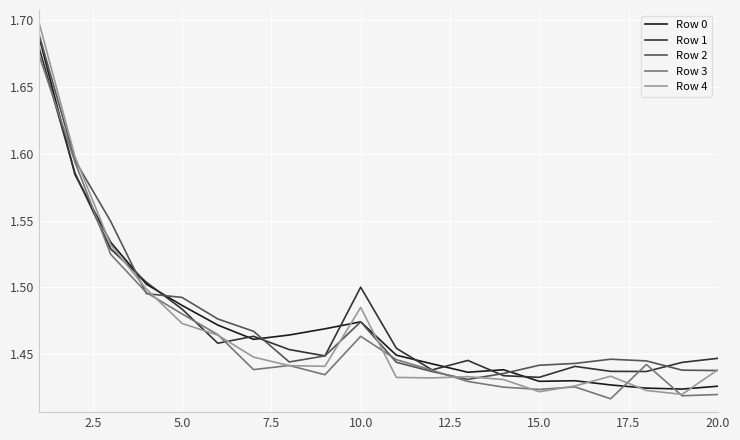

True or false: Row 0 and Row 3 intersect in this chart.

True